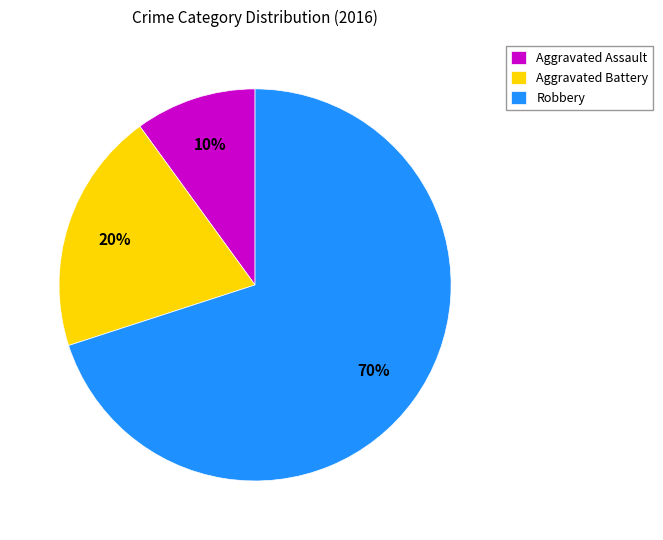

To the nearest percent, what percentage of the pie is Robbery?

70%